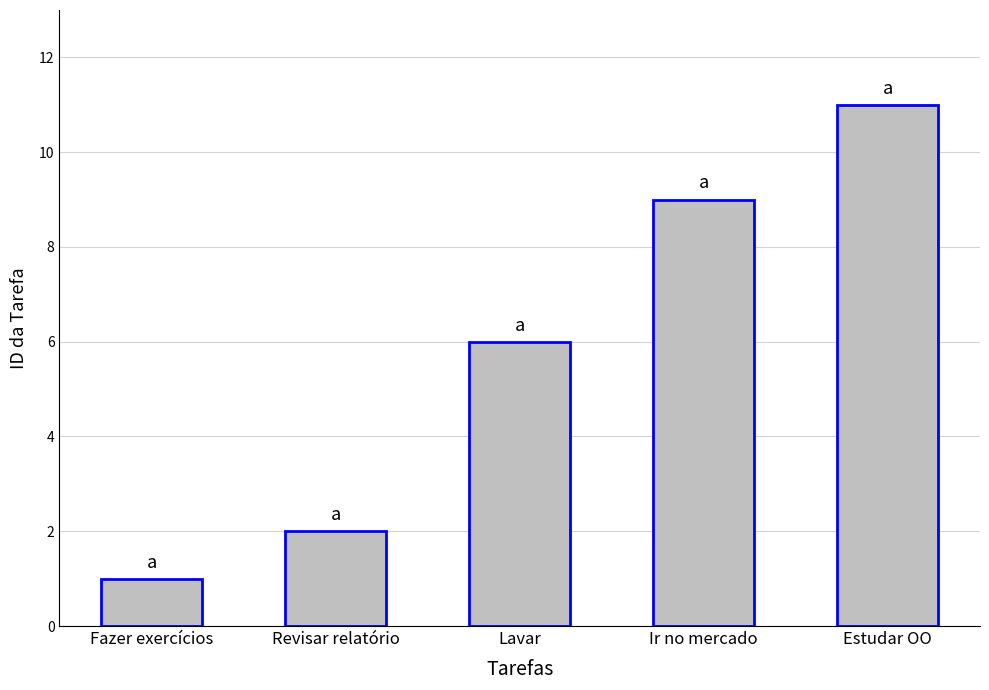

What position from the left is Lavar?

3